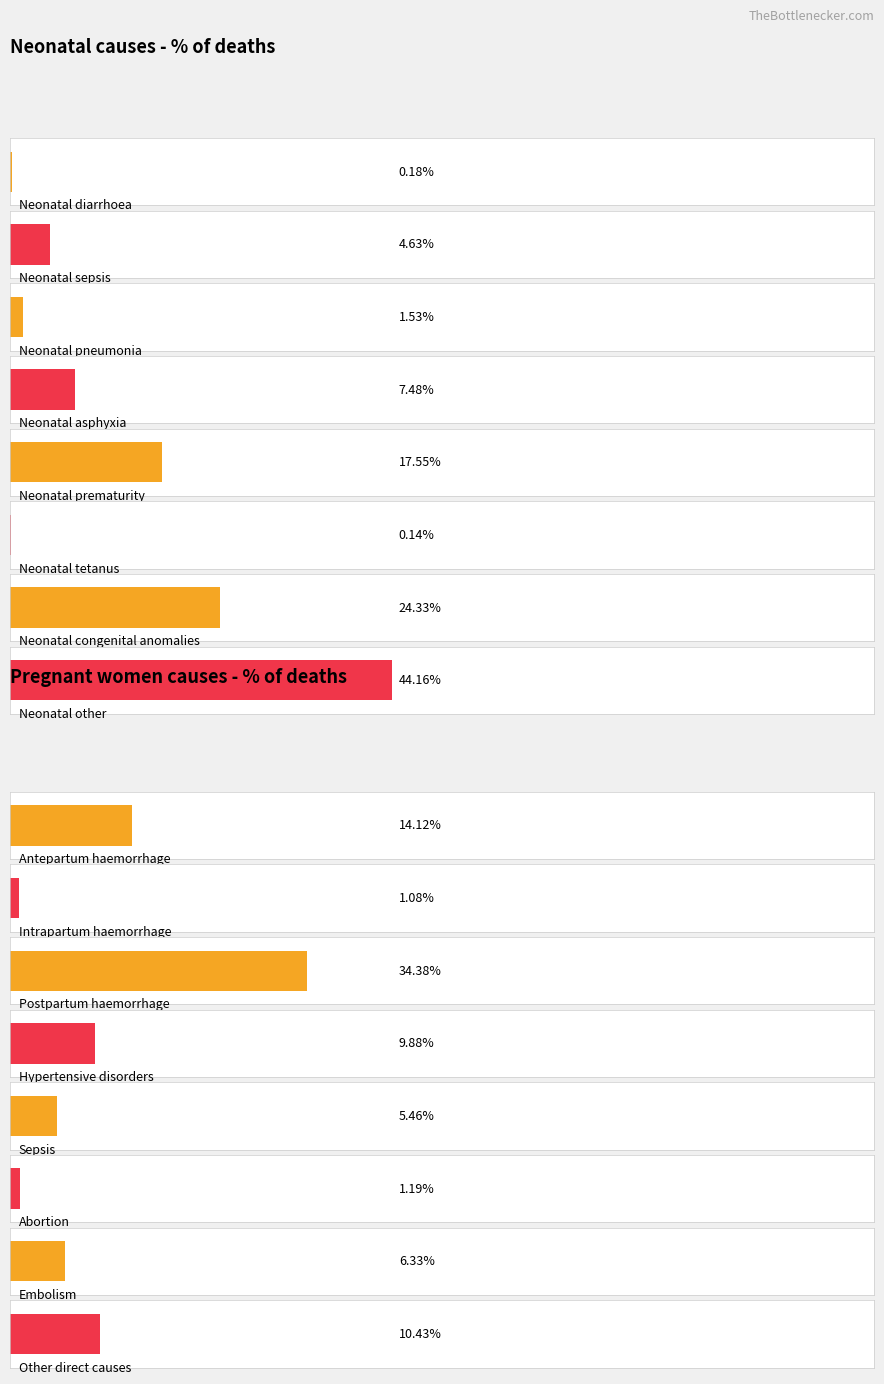

Which series has the widest spread of values?

Neonatal